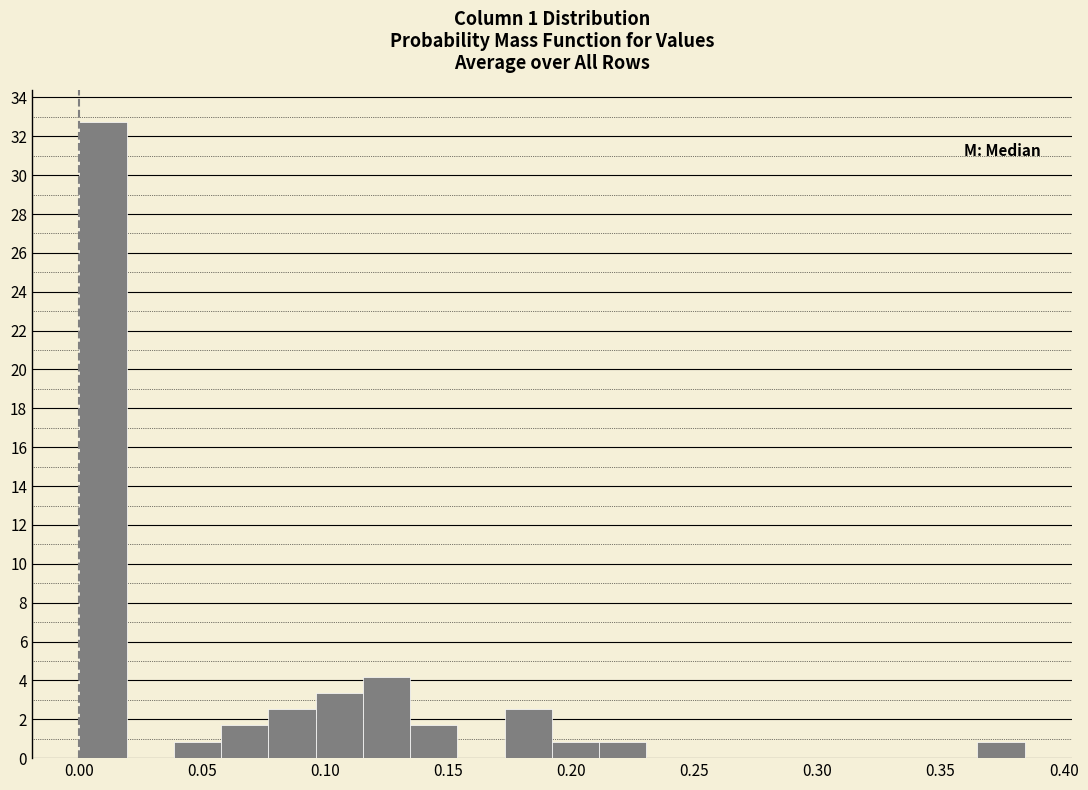

Read against the x-axis, roughly where is the centre of the tallest bar?

0.010